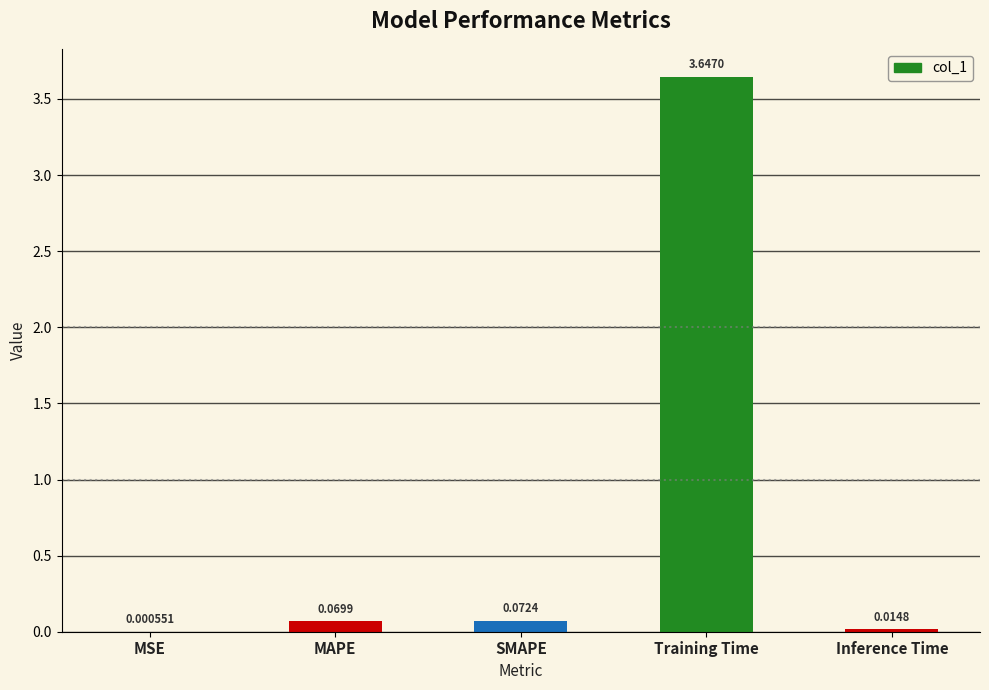

Which has a higher value, Inference Time or Training Time?

Training Time